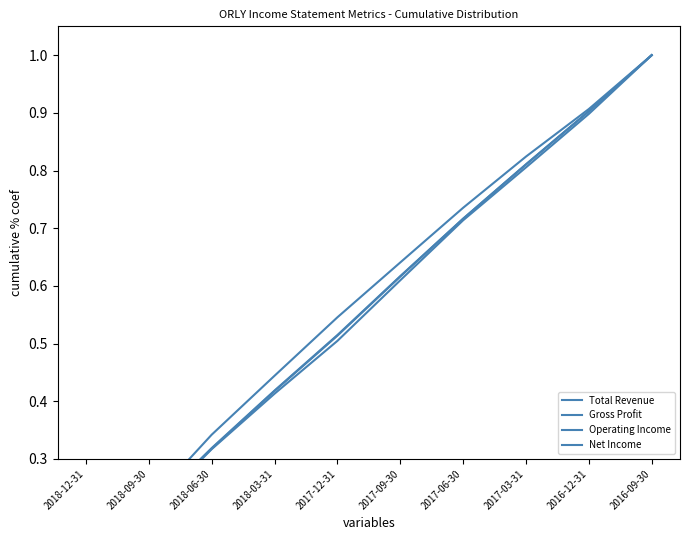

What is the lowest value of the Gross Profit series?

0.1